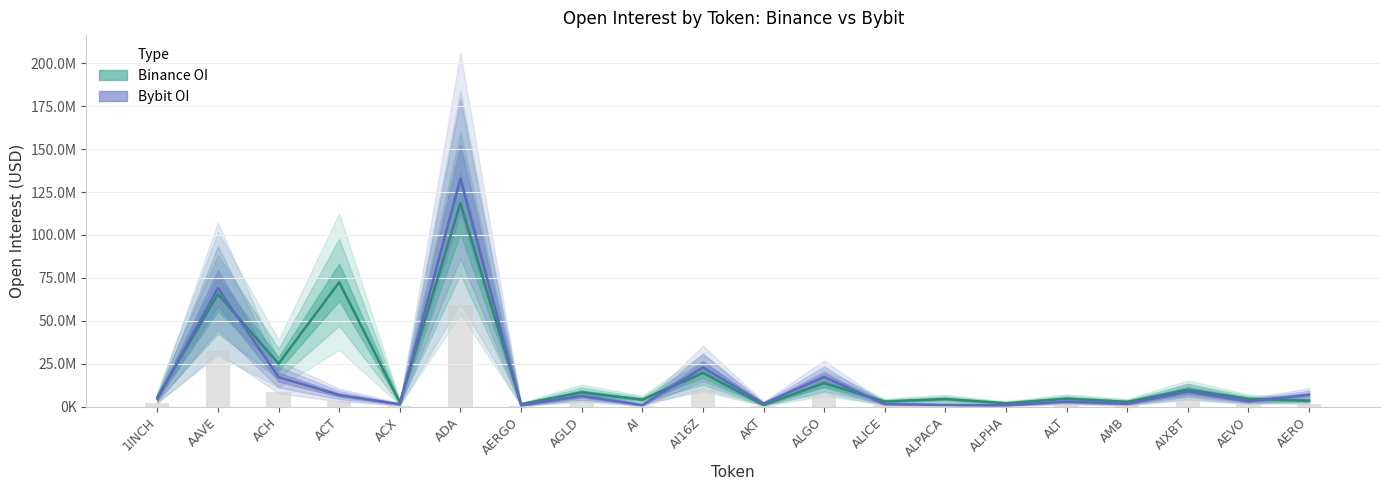

At which label is Bybit OI closest to 66777482?

AAVE